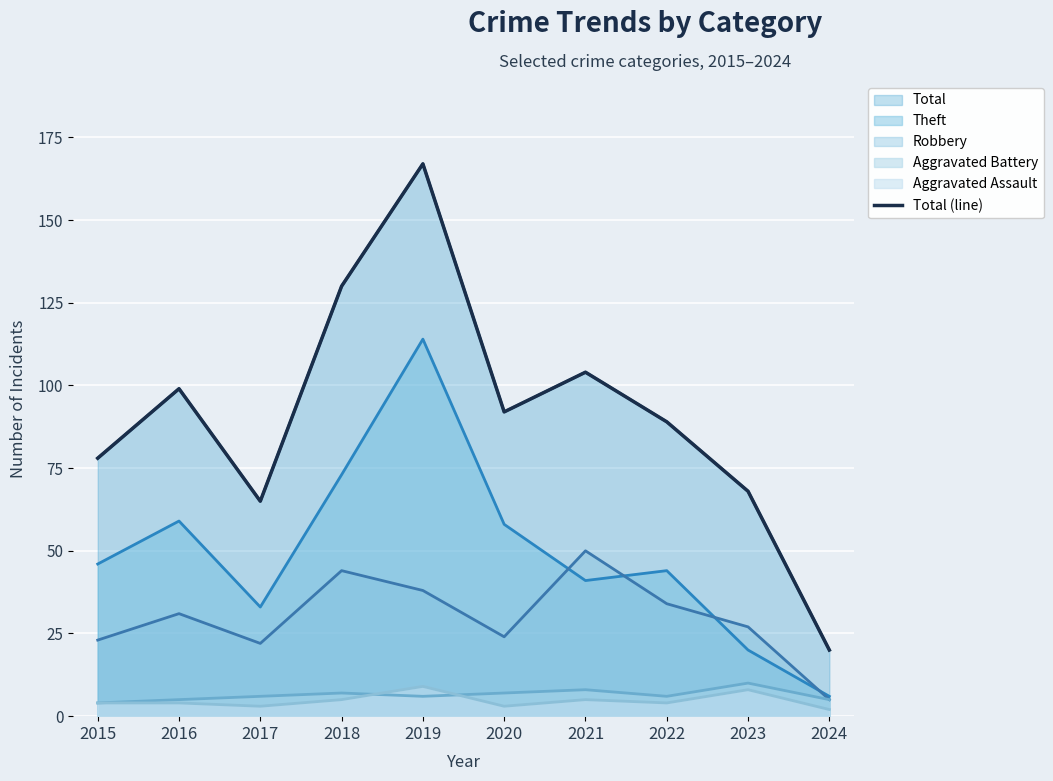

At which category does the data reach its first local peak?

2016